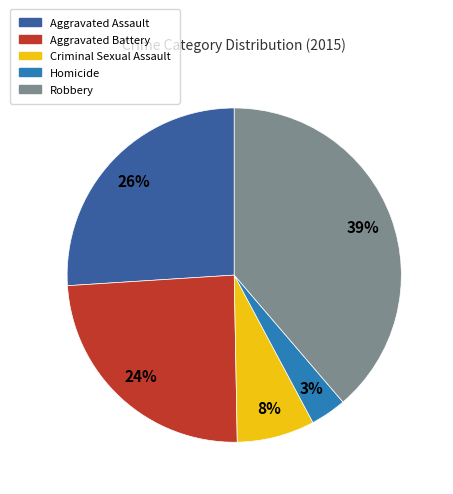

Is there any slice that represents more than half of the pie?

No